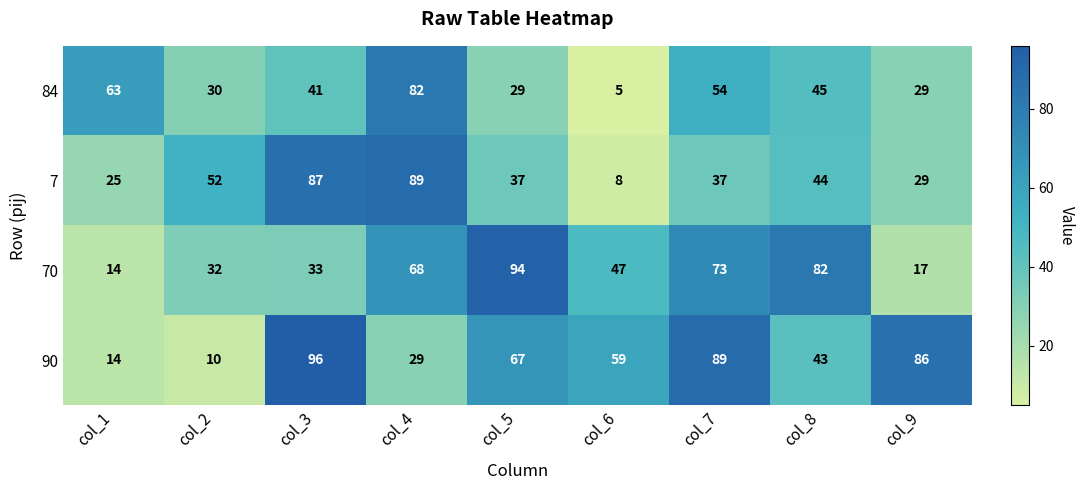

Count the number of categories in the chart.

9